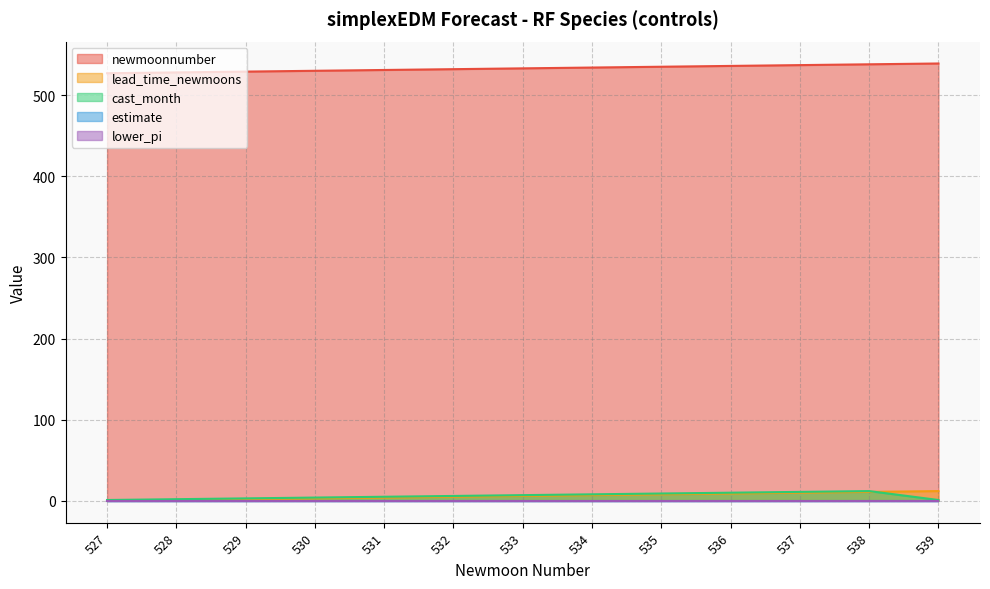

Rank the categories by lead_time_newmoons value from highest to lowest.

539, 538, 537, 536, 535, 534, 533, 532, 531, 530, 529, 528, 527